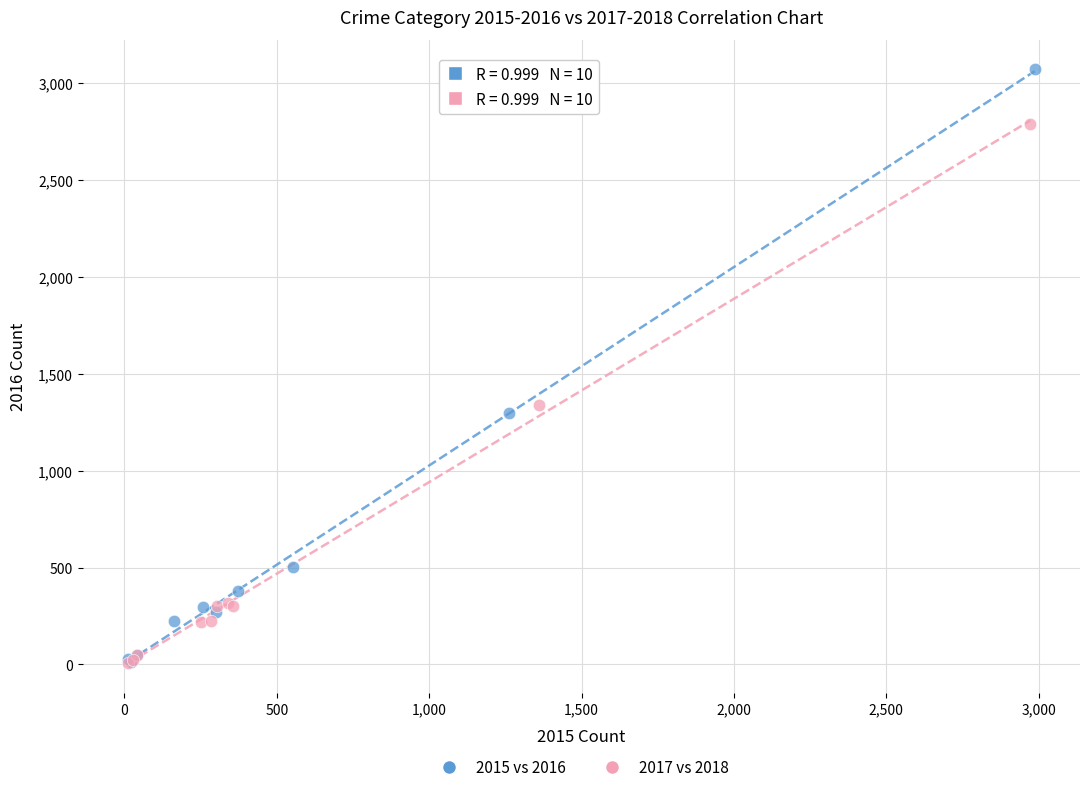

Which series reaches the maximum Y coordinate?

2015 vs 2016